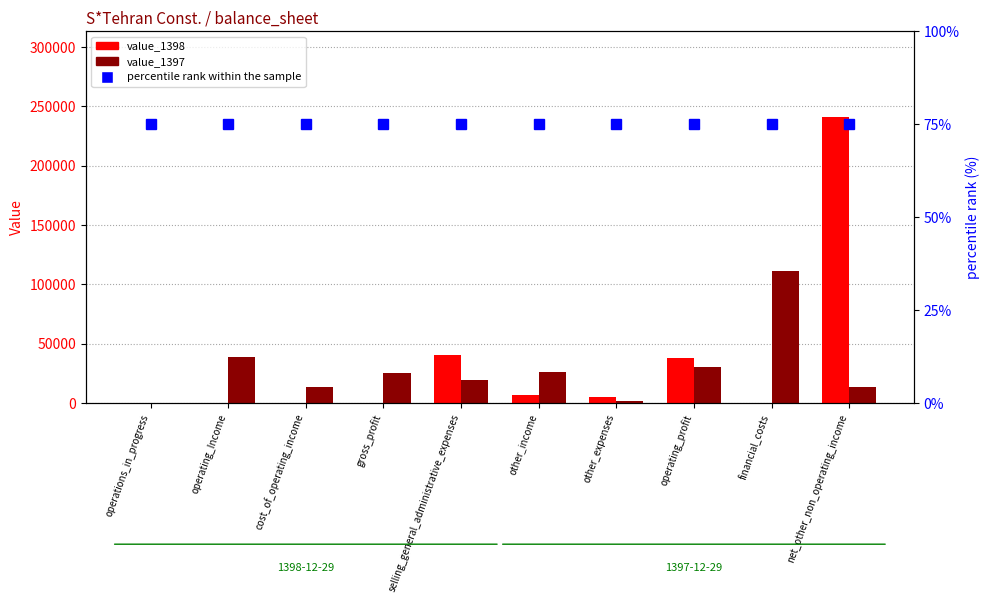

Does the chart contain any negative values?

No